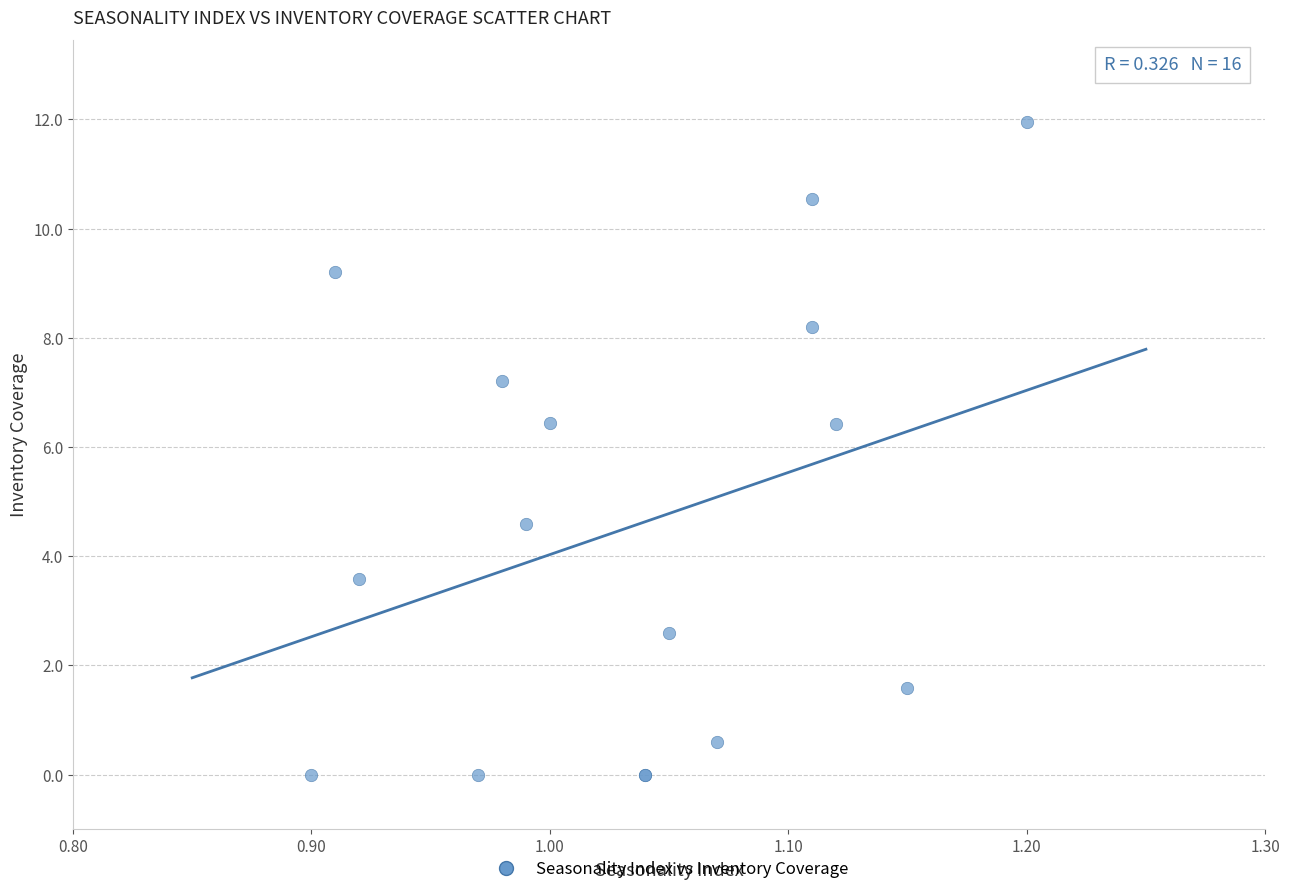

What Y value in the scatter plot is closest to 5?

4.6